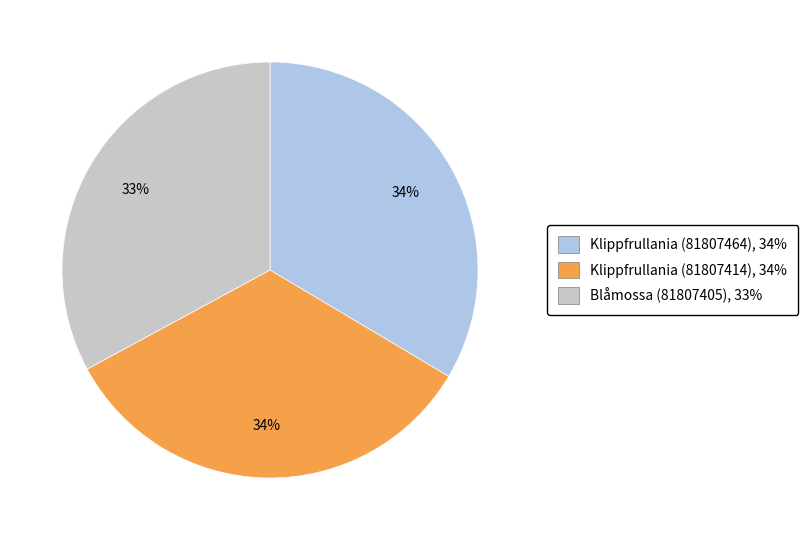

Which slice is the smallest?

Blåmossa (81807405)